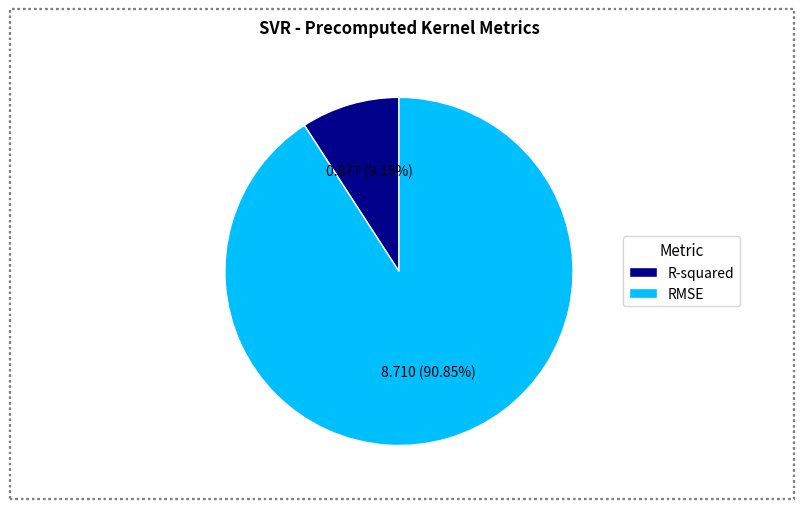

Which category has the smallest portion of the pie?

R-squared